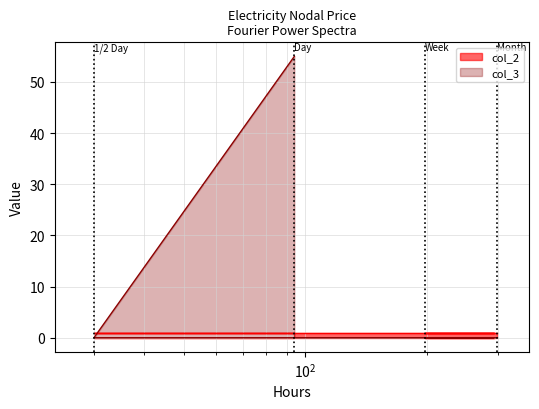

Is it true that the value at 30 is -22?

False